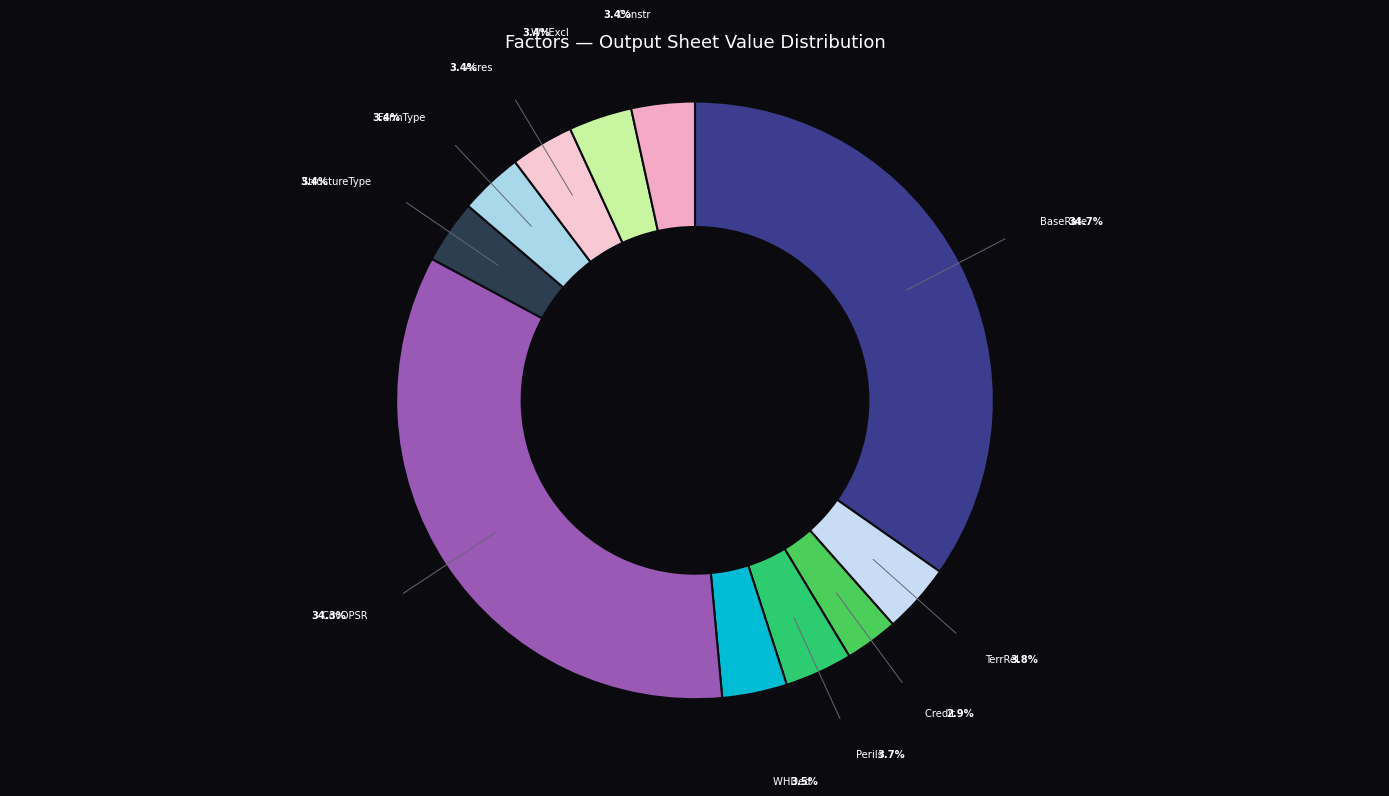

Which category has the smallest portion of the pie?

Credit